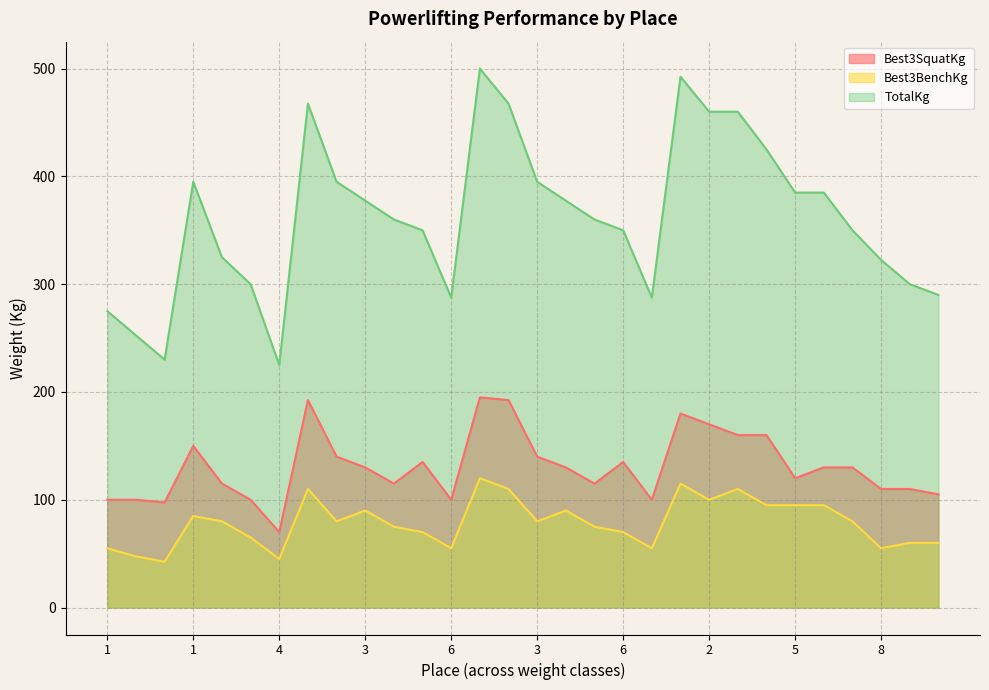

In Best3BenchKg, how many points are lower than both neighbors (excluding endpoints)?

8